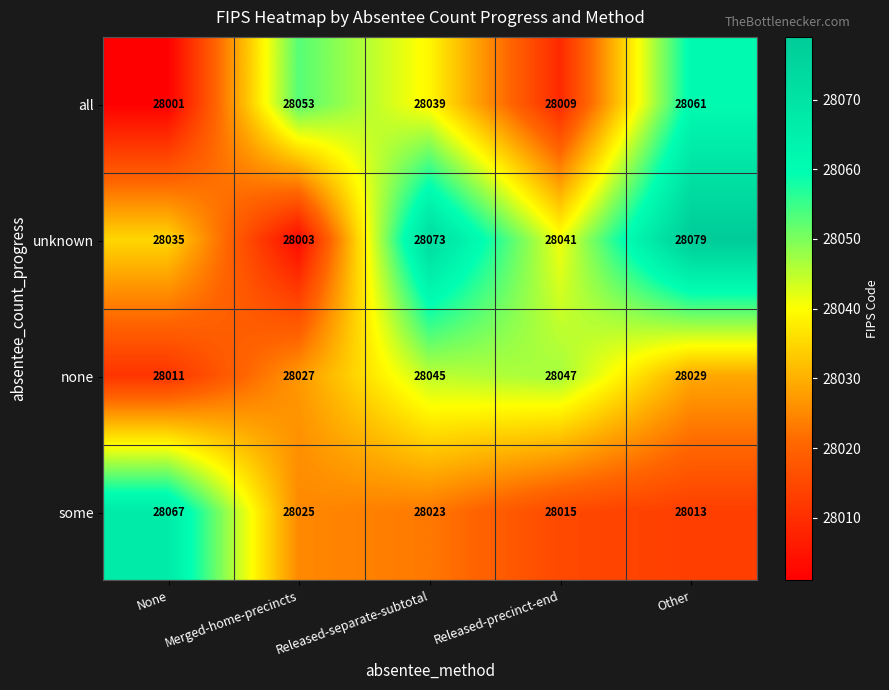

What is the approximate value of none at Other?

28029